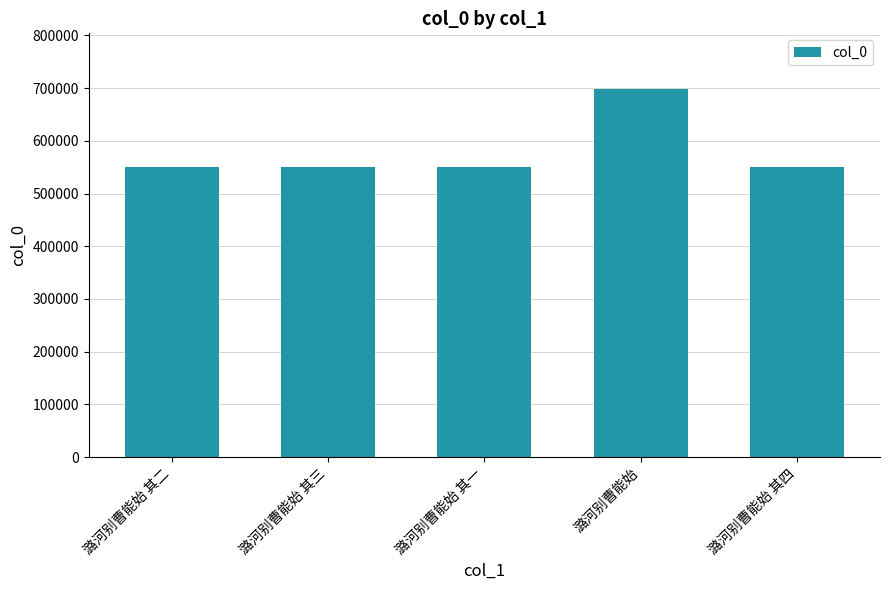

What position from the left is 潞河别曹能始 其二?

1